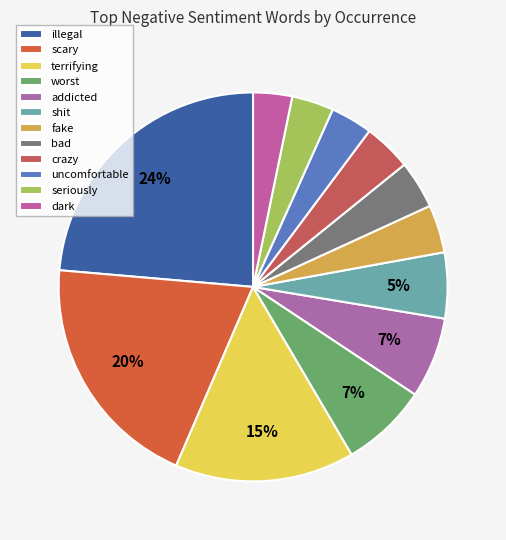

To the nearest percent, what is the average slice percentage?

8%